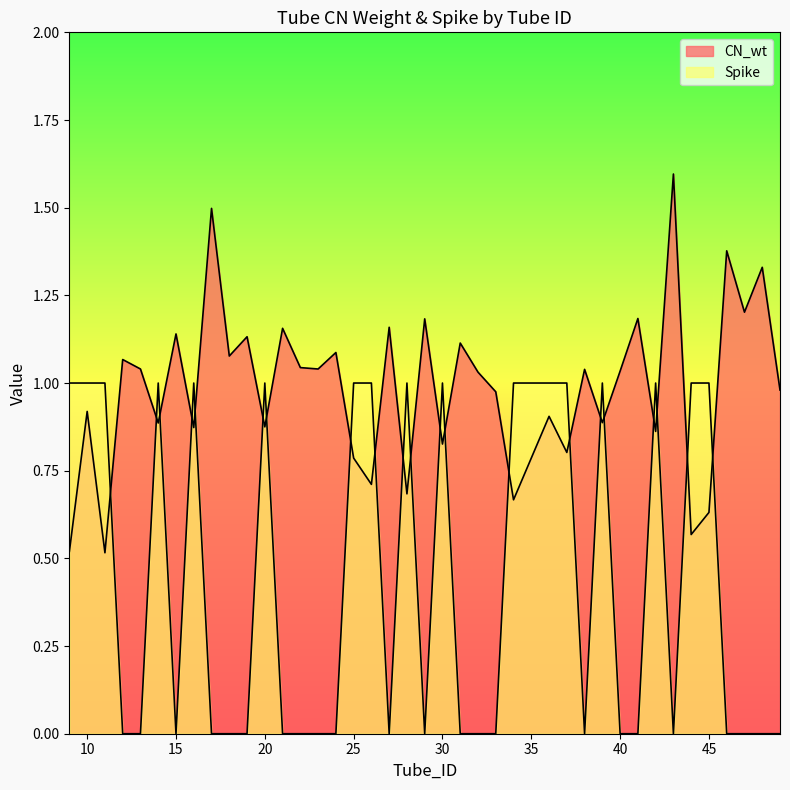

What is the difference between the Spike values at 36 and 12?

1.0